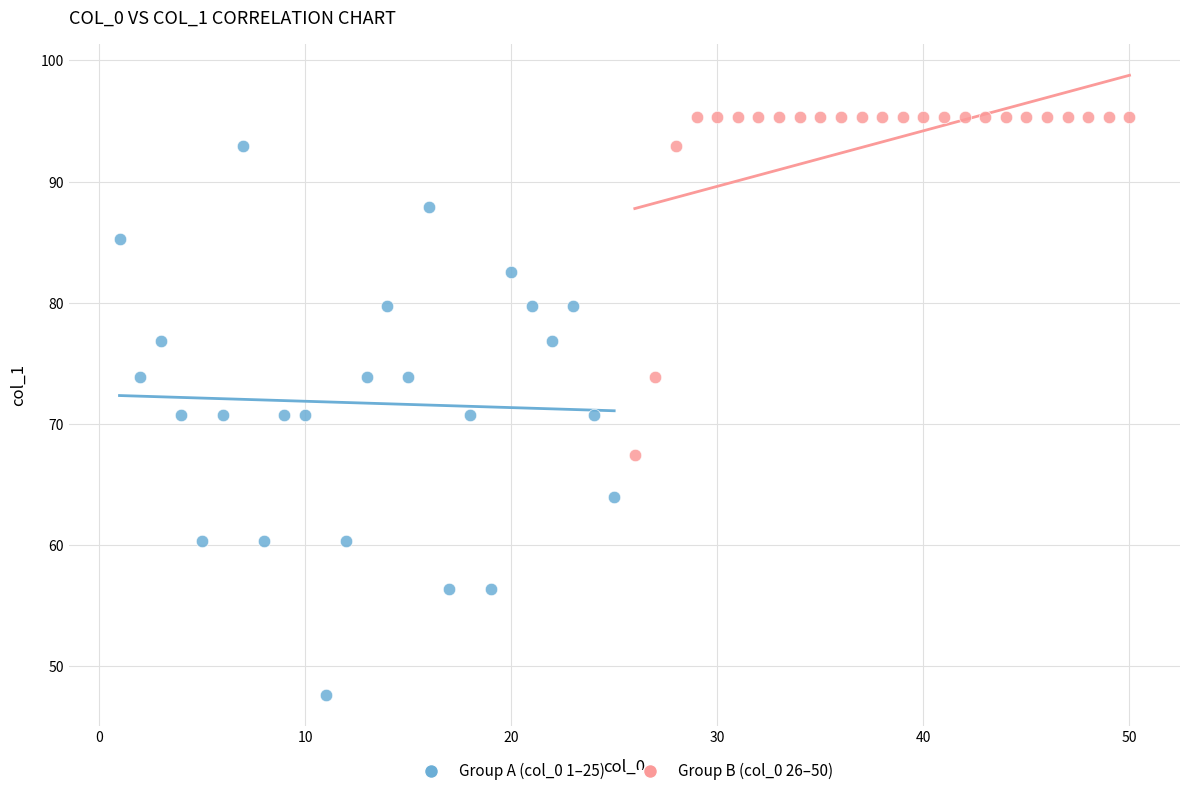

What are all the series names shown in the legend?

Group A (col_0 1–25), Group B (col_0 26–50)